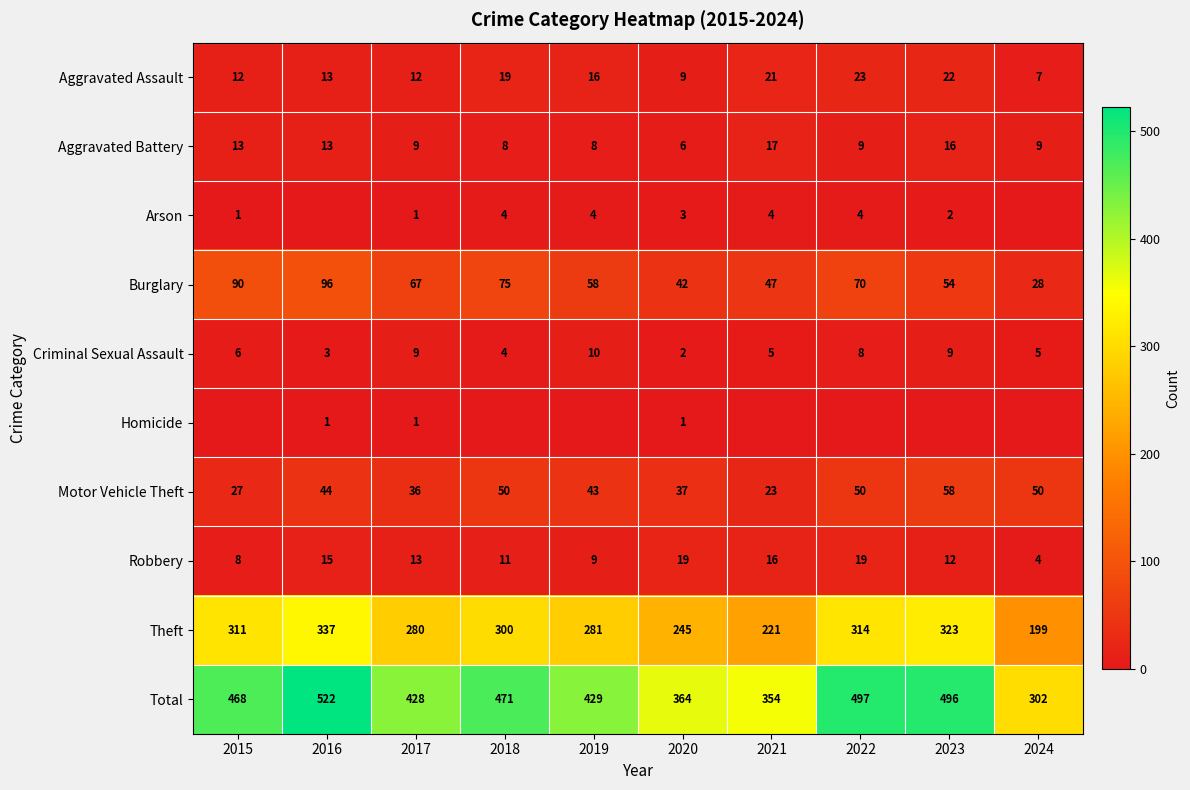

What is the highest value of the Aggravated Assault series?

23